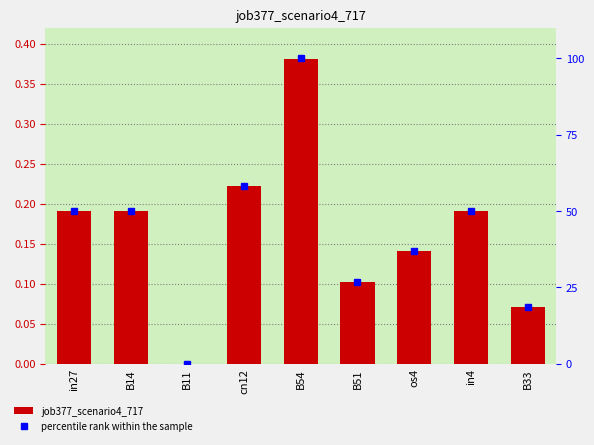

Does the chart contain any negative values?

No